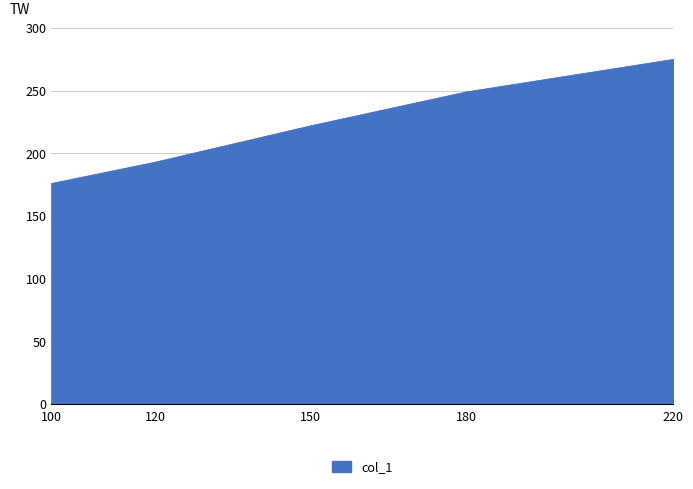

List the labels in order of value, largest first.

220, 180, 150, 120, 100